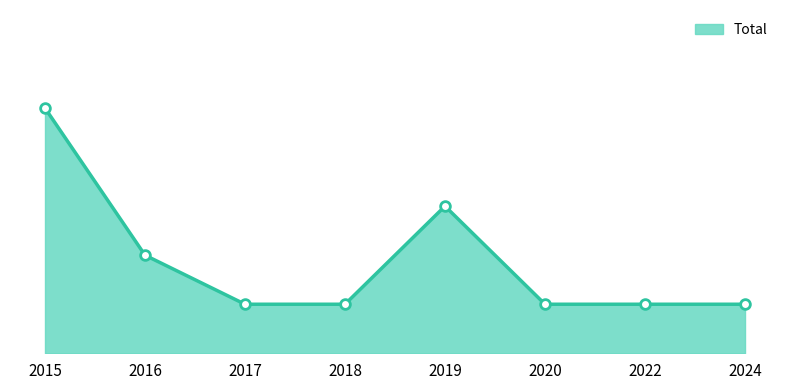

Is this an area chart (filled region under the line)?

Yes